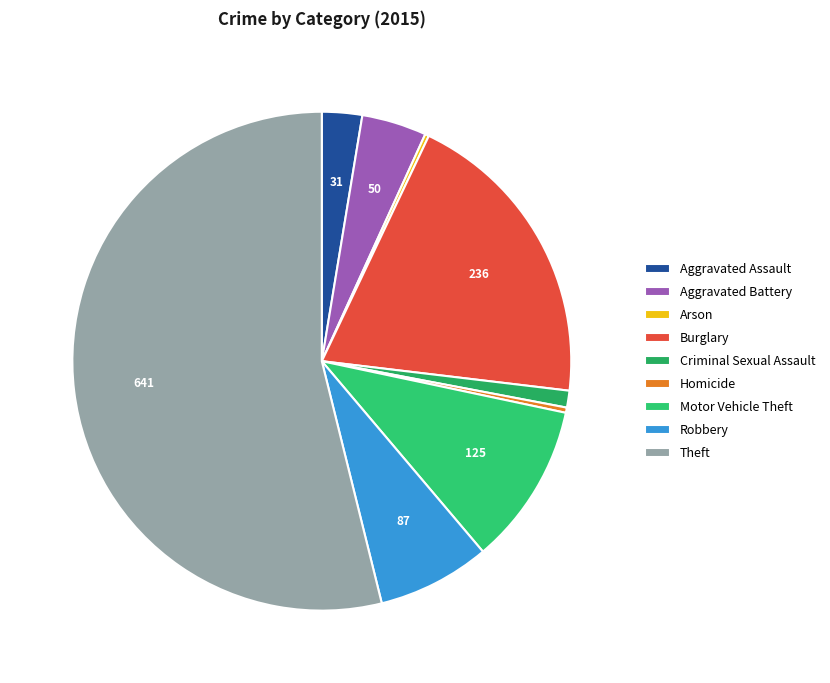

Does Theft represent more than half of the total?

Yes